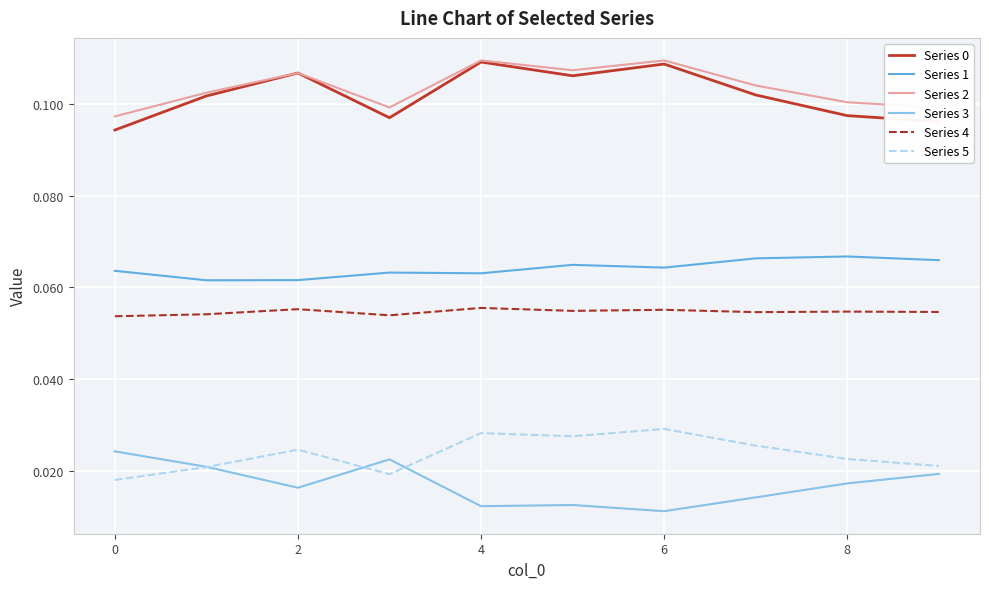

True or false: Series 1 and Series 2 intersect in this chart.

False